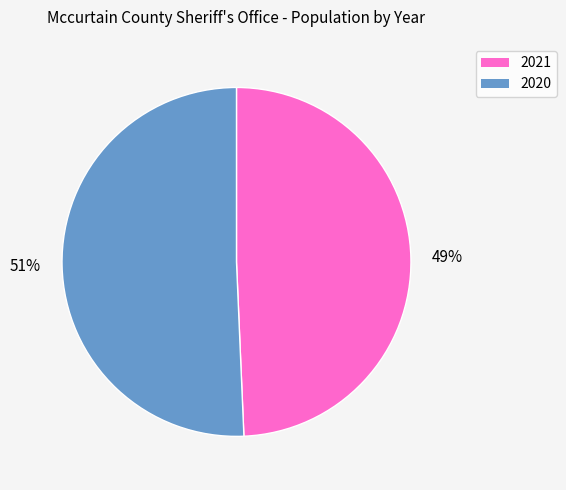

Is there a majority slice in this chart?

Yes